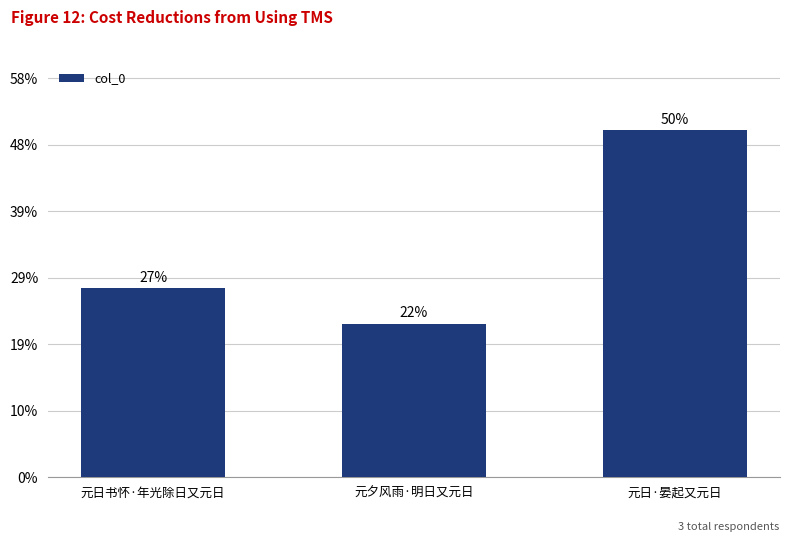

Are the bars horizontal?

No